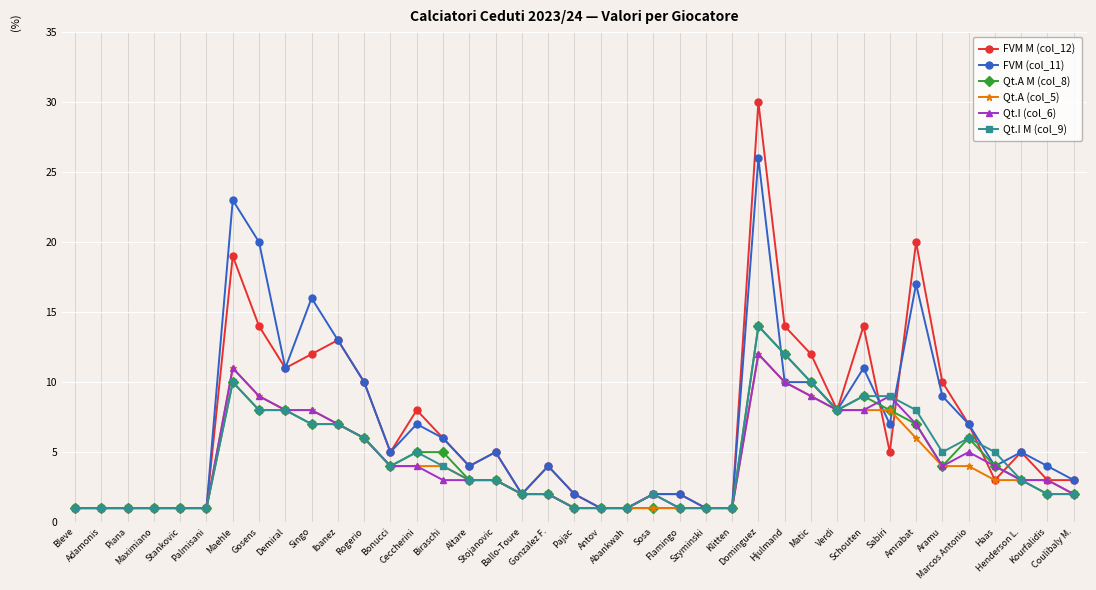

Count the number of data series in this chart.

6